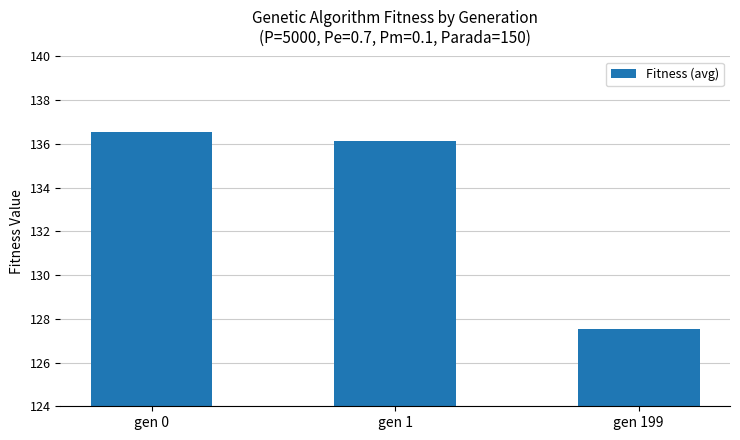

List the labels in order of value, smallest first.

gen 199, gen 1, gen 0